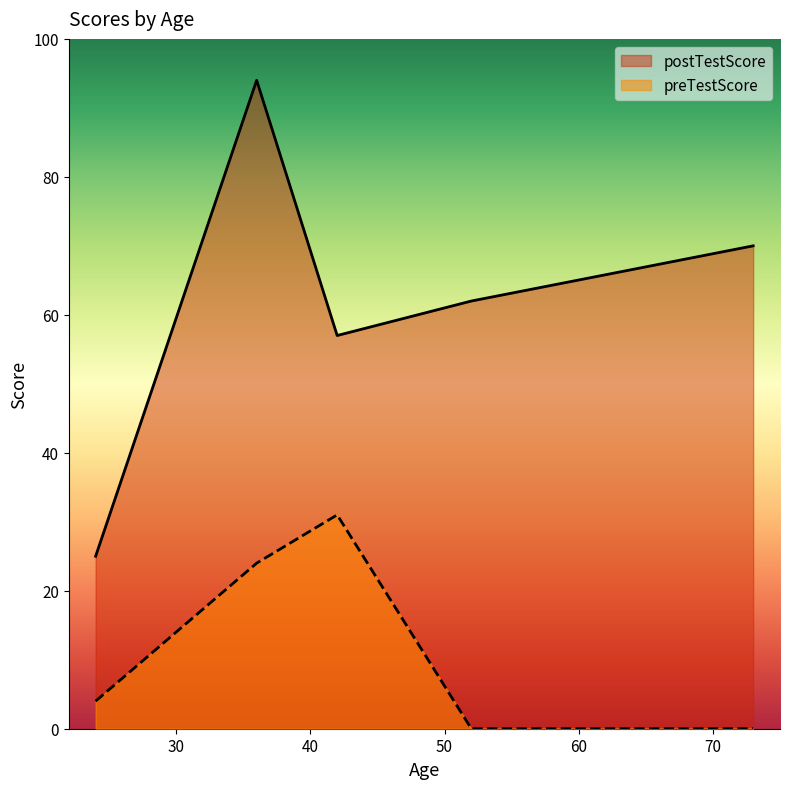

Which category has the highest value in the preTestScore series?

42